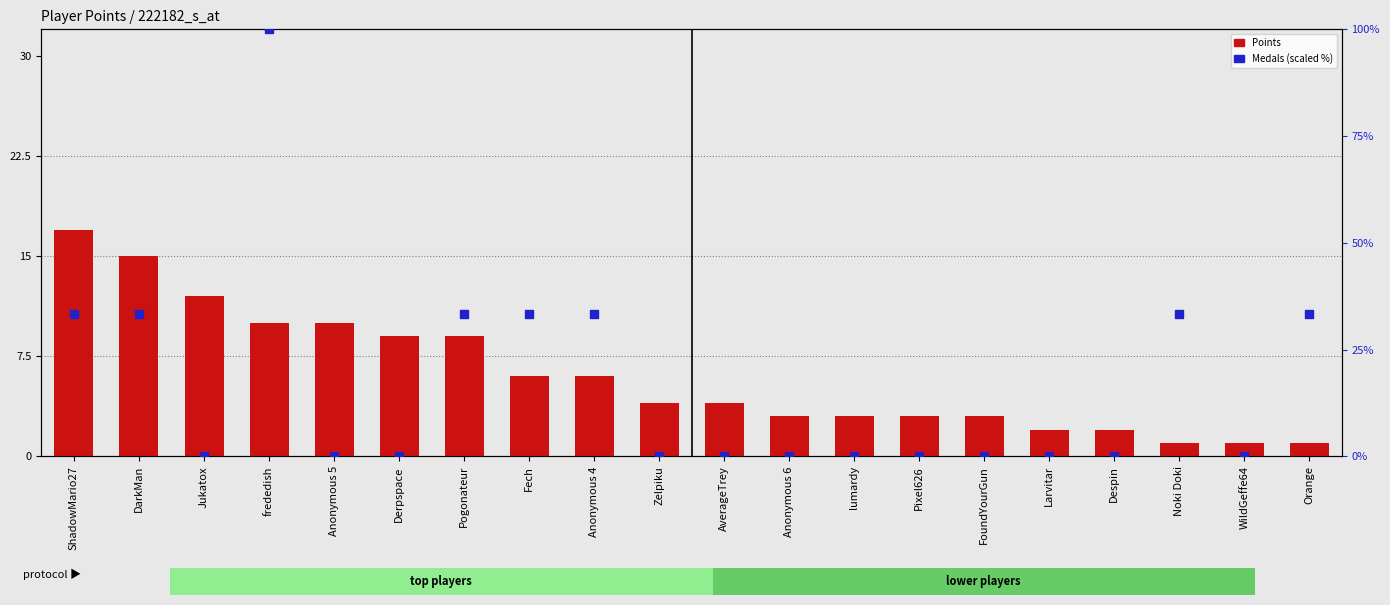

Which series has the largest total across all categories?

Medals (scaled %)